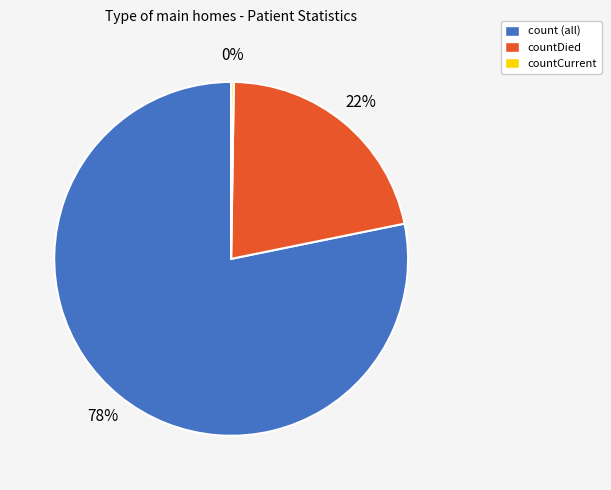

True or false: count (all) accounts for 71% of the total.

False